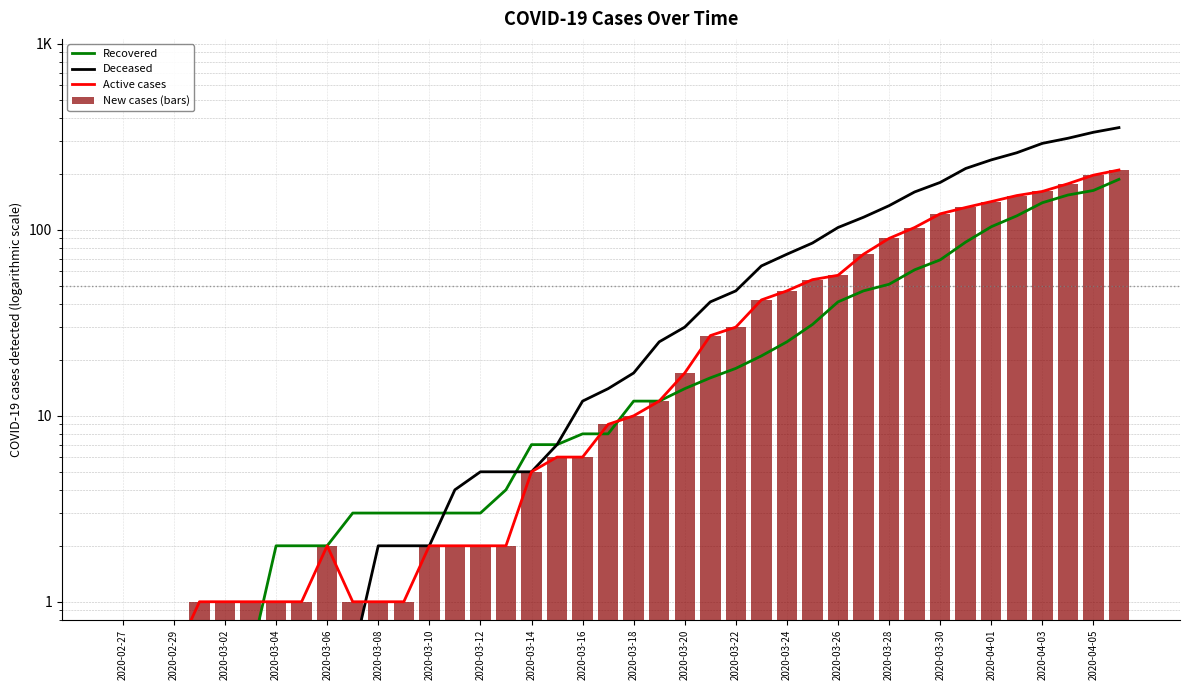

Is the value of New cases (bars) at 2020-02-29 greater than the value of Deceased at 2020-03-04?

No